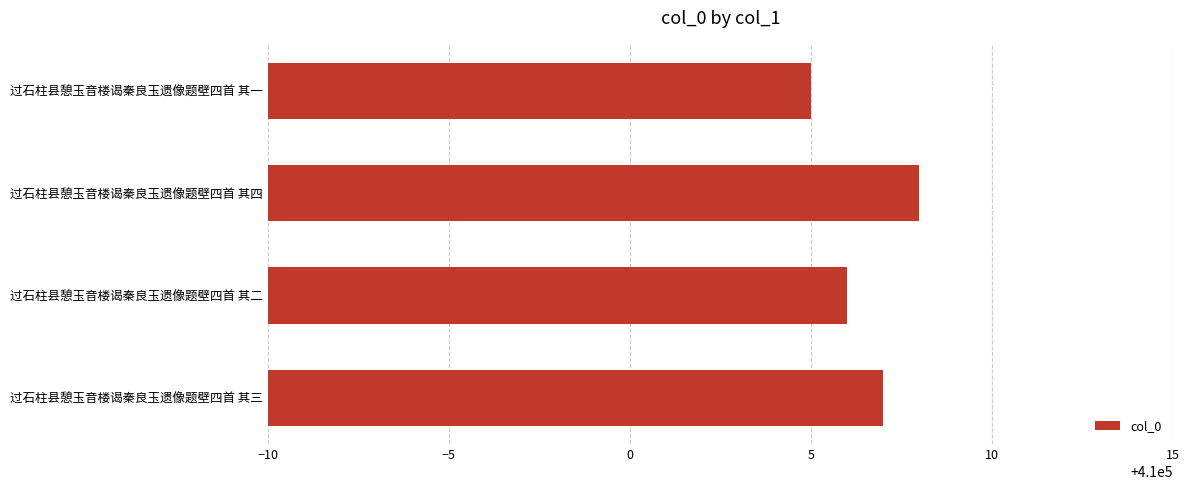

How many values are below 410007?

2